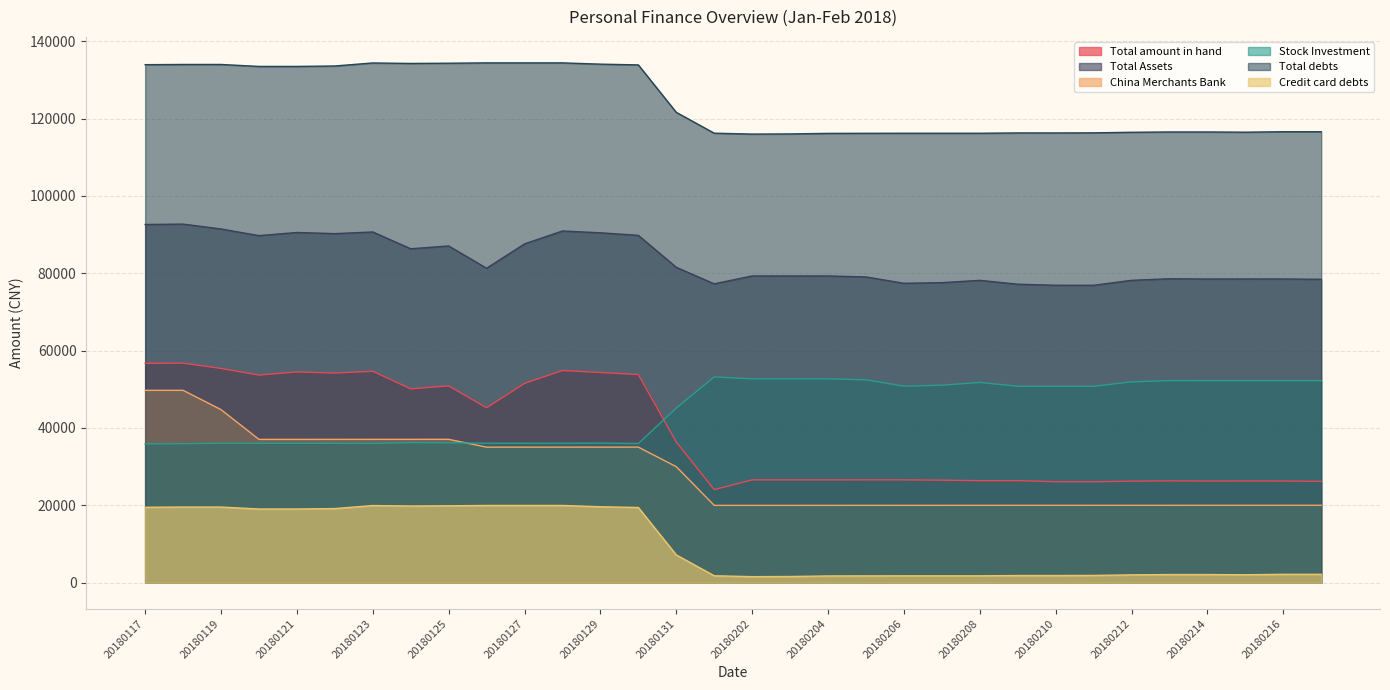

Where does the Total debts series first go above 116583?

20180117